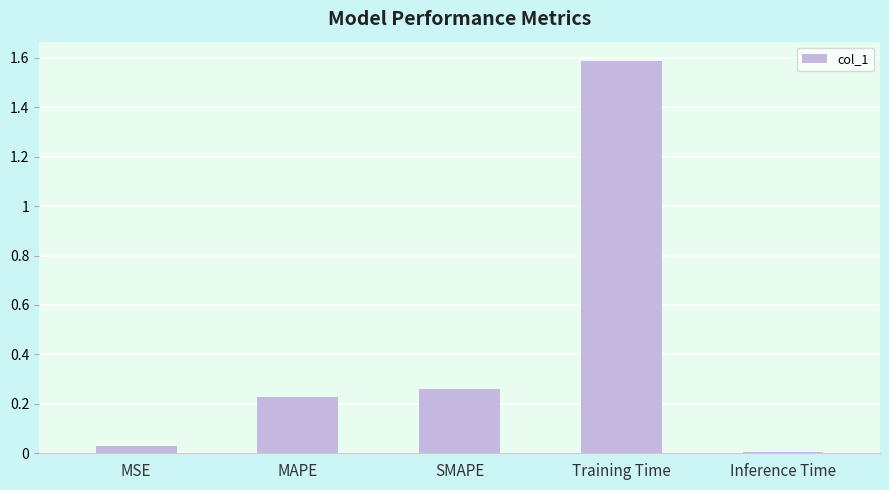

At which category does the chart reach its peak across all series?

Training Time